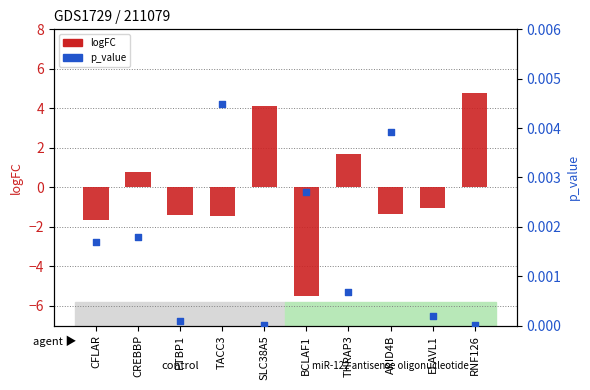

Which series has the largest total across all categories?

p_value